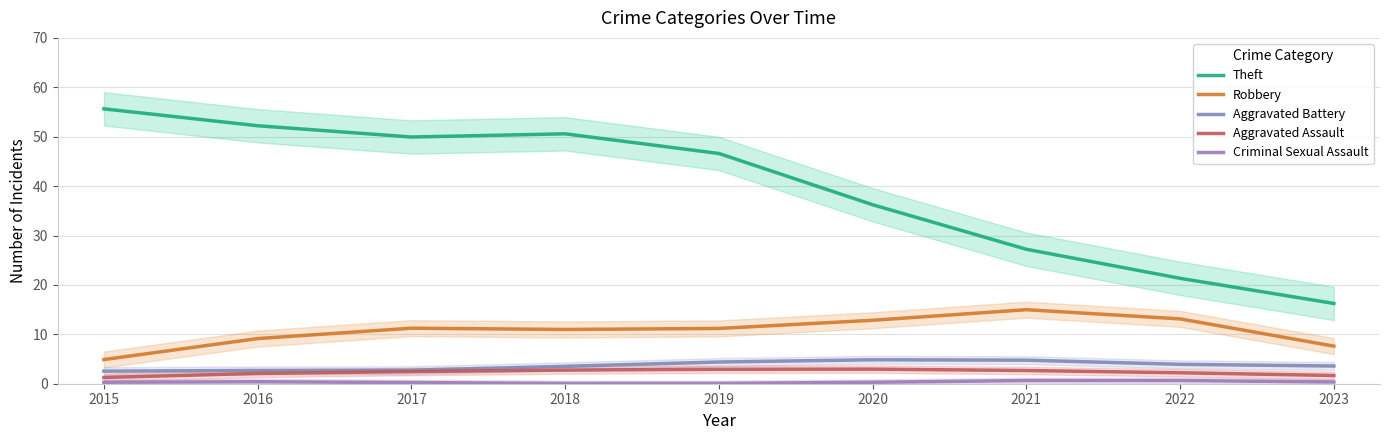

What is the lowest value of the Aggravated Battery series?

2.5